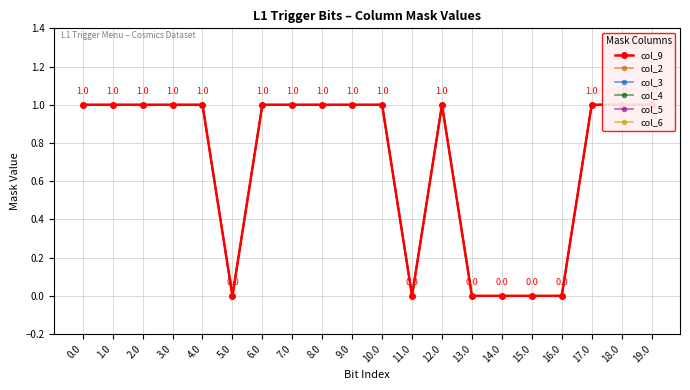

What is the difference between the col_2 values at 6.0 and 14.0?

1